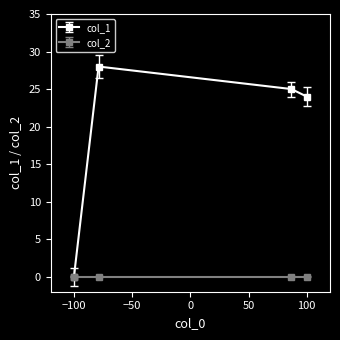

At how many categories does at least one series exceed 1?

3